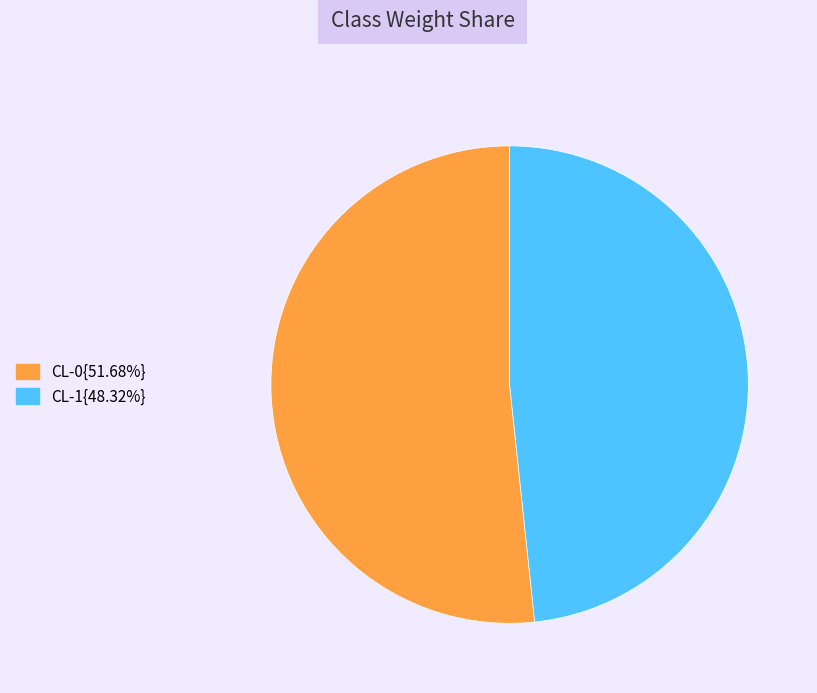

Does any single category account for the majority?

Yes